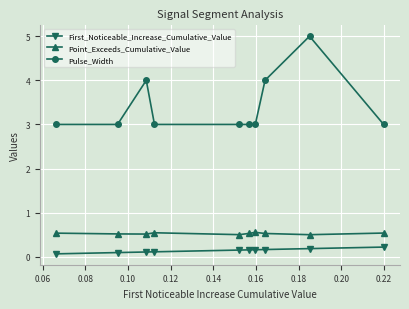

What is the lowest value of the Point_Exceeds_Cumulative_Value series?

0.5